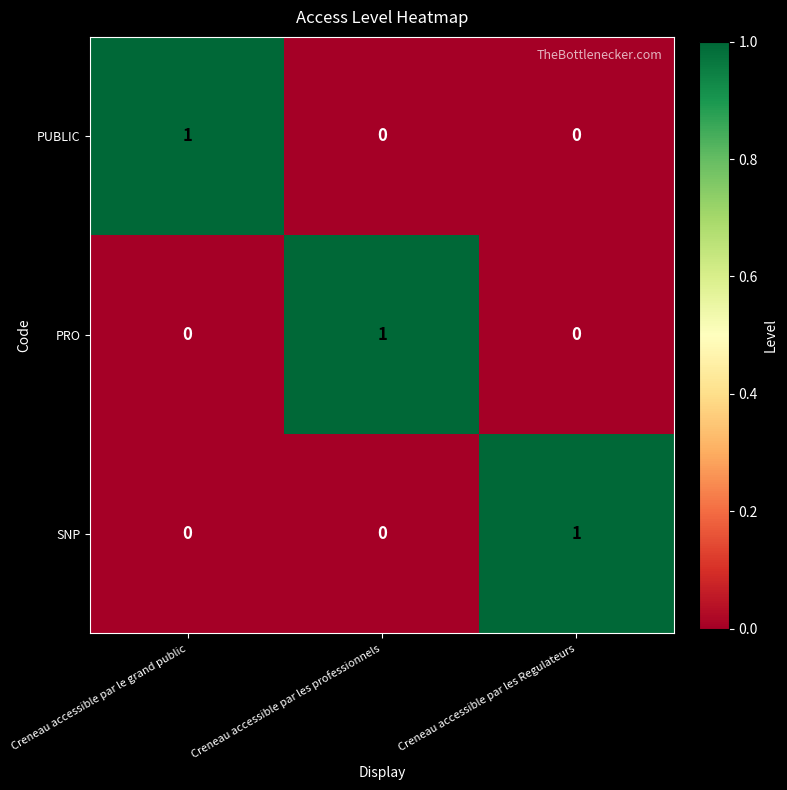

What is the maximum value shown in the chart?

1